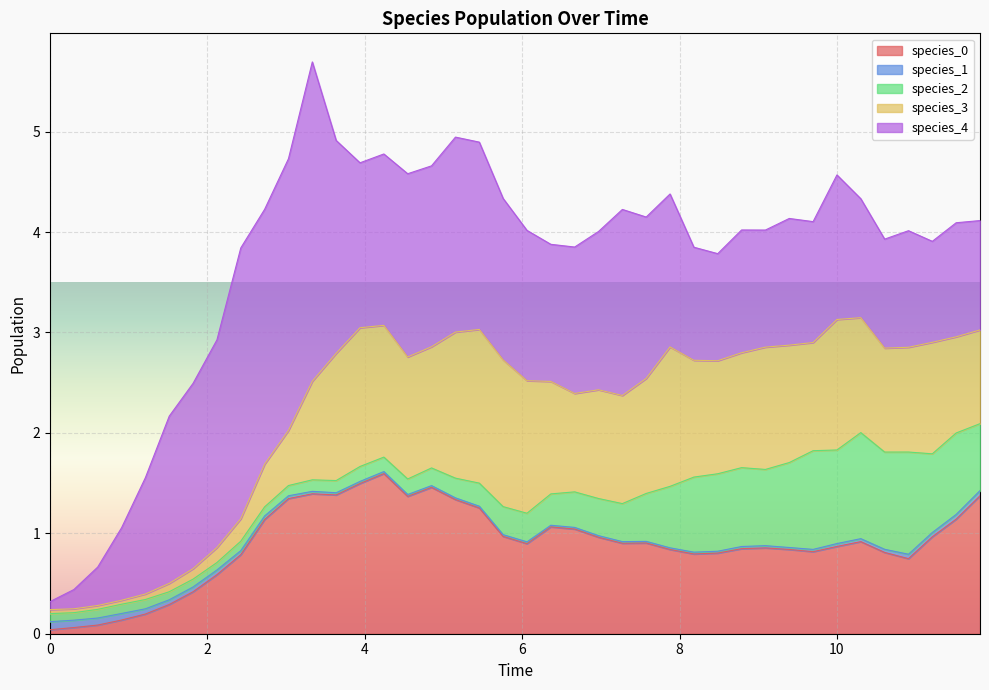

What is the difference between the maximum and minimum values in the species_2 series?

1.0